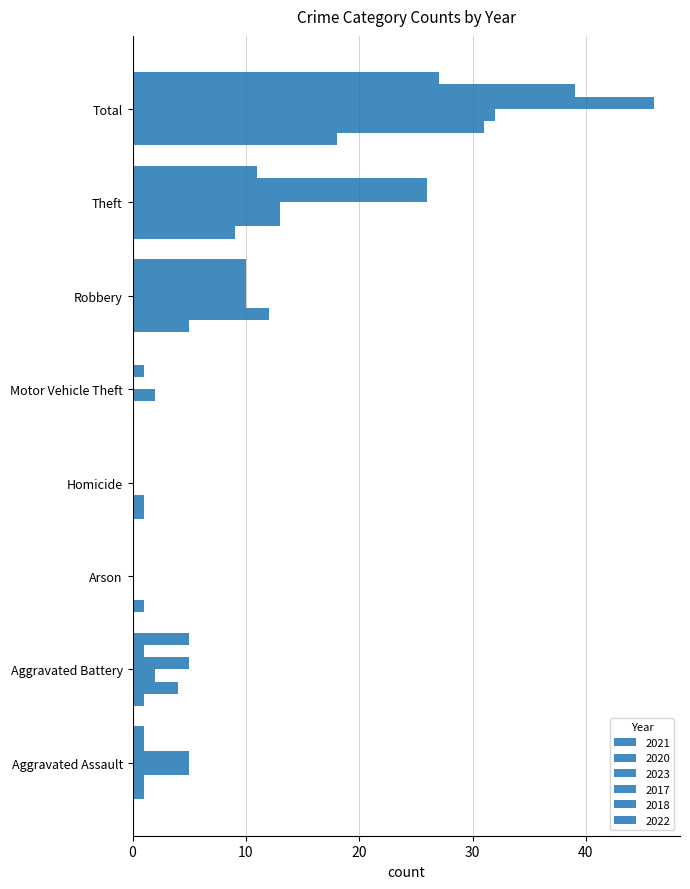

Which has a higher value, Total or Aggravated Assault?

Total